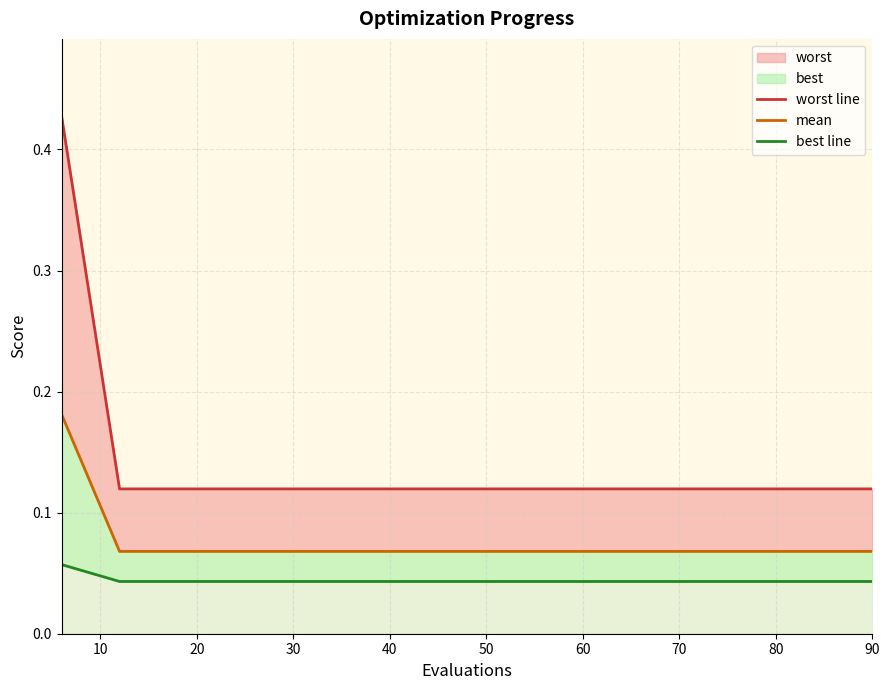

What is the spread (max minus min) of values at 20?

0.1